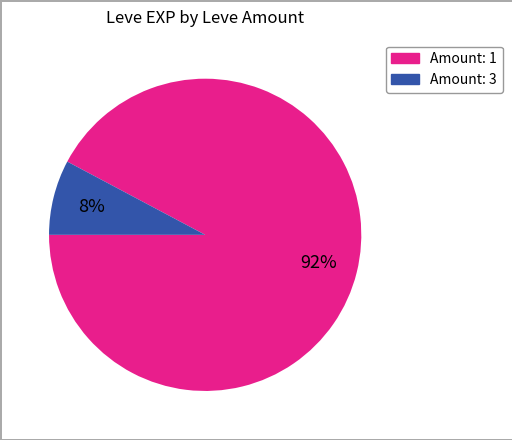

Does any single category account for the majority?

Yes